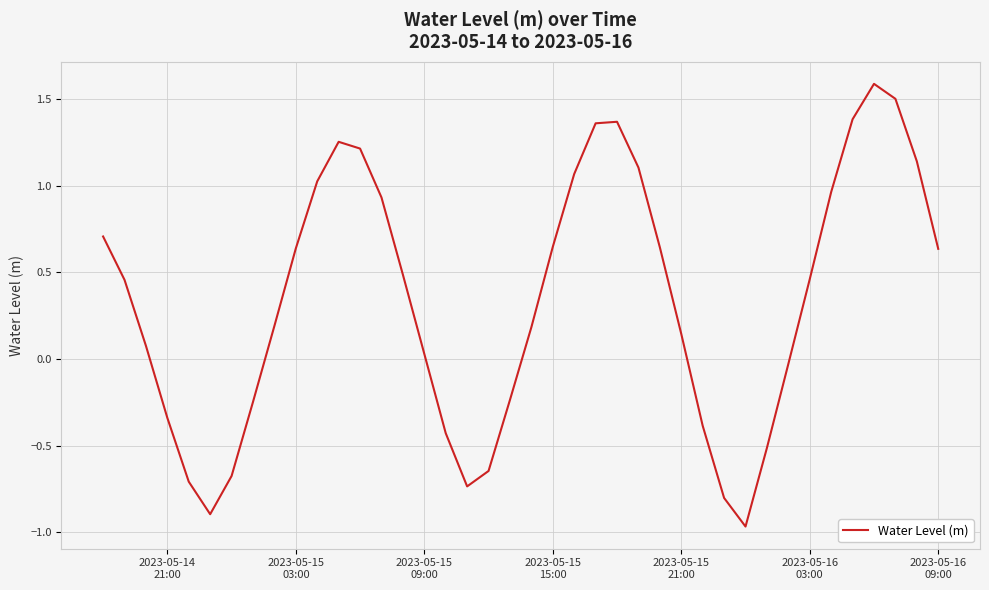

What is the difference between the maximum and minimum values?

2.6